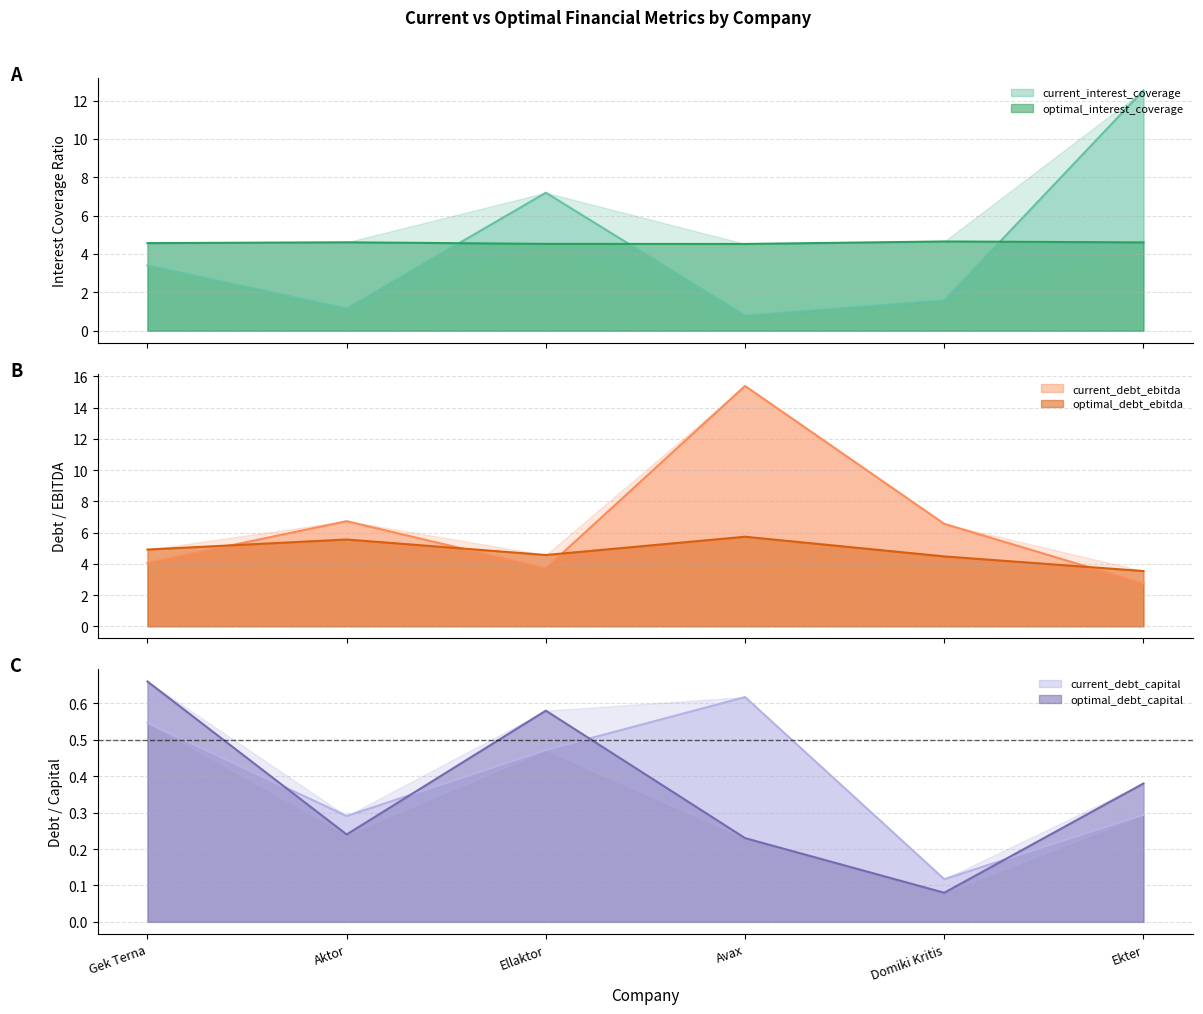

What position from the right is Avax?

3